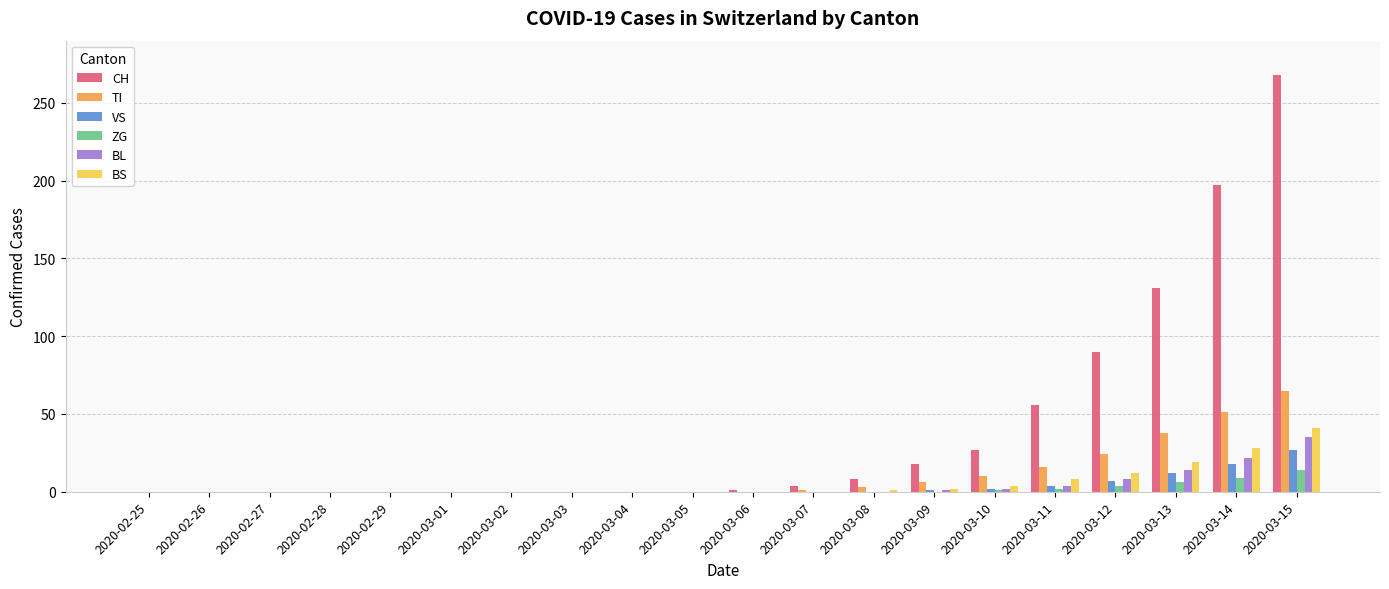

What are all the series names shown in the legend?

CH, TI, VS, ZG, BL, BS